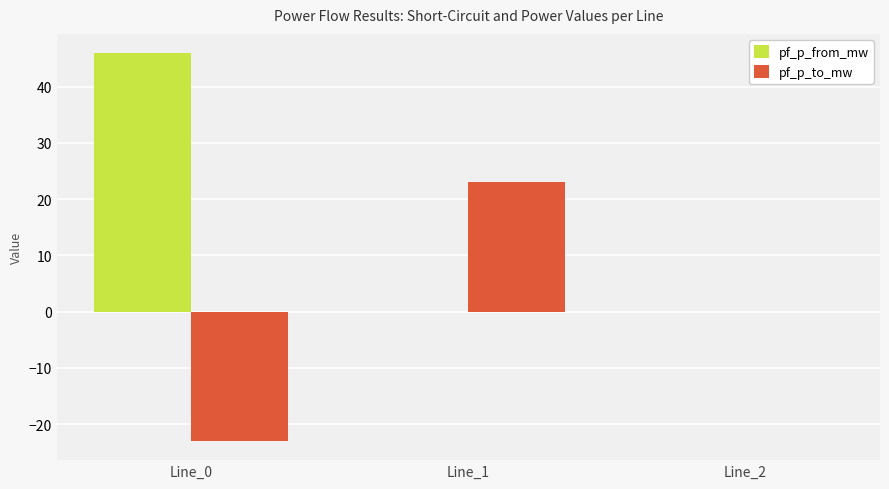

How many groups of bars are there?

3